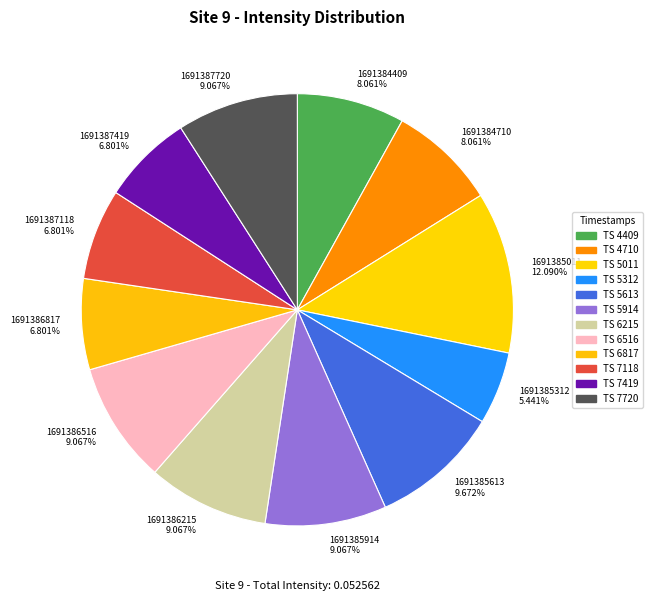

To the nearest percent, what is the combined percentage of 1691387419 and 1691387118?

14%